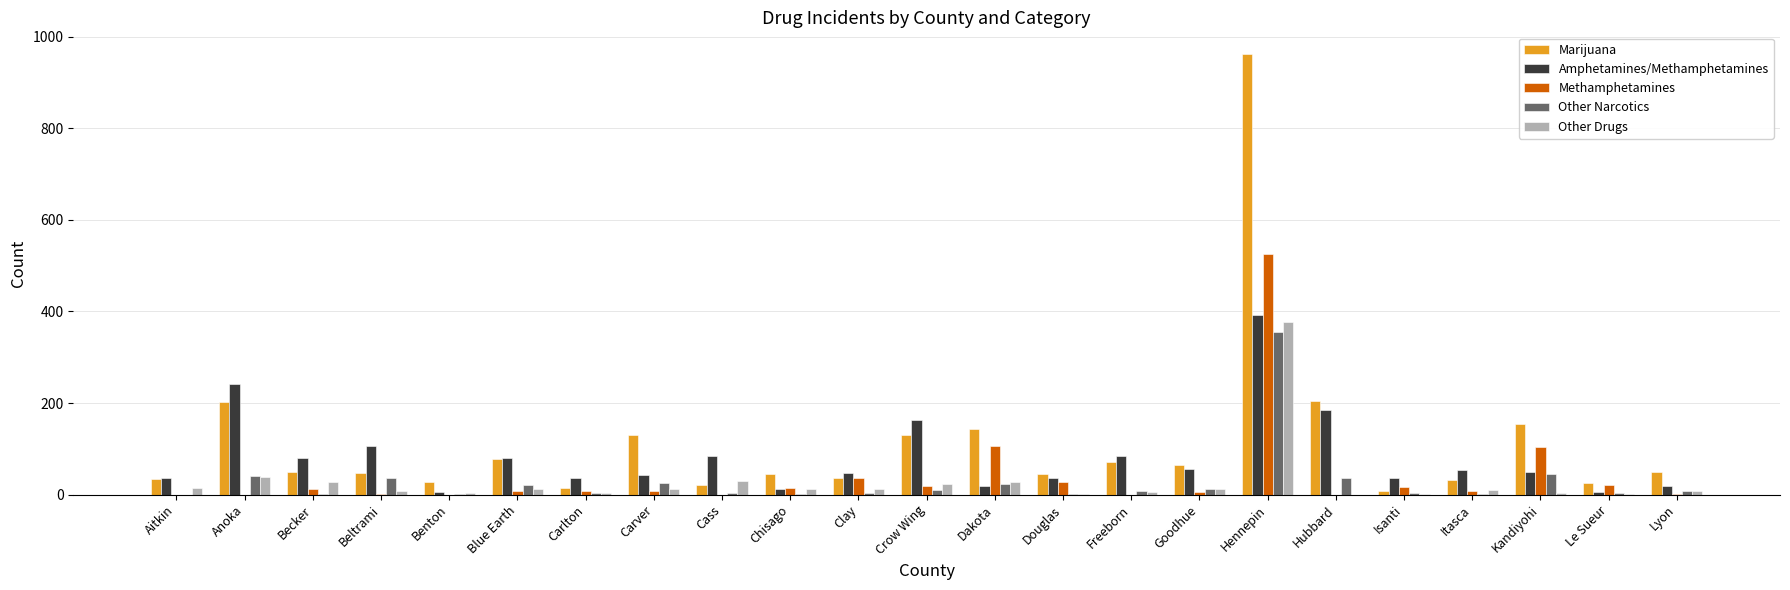

Which series changed the most between Aitkin and Hennepin?

Marijuana